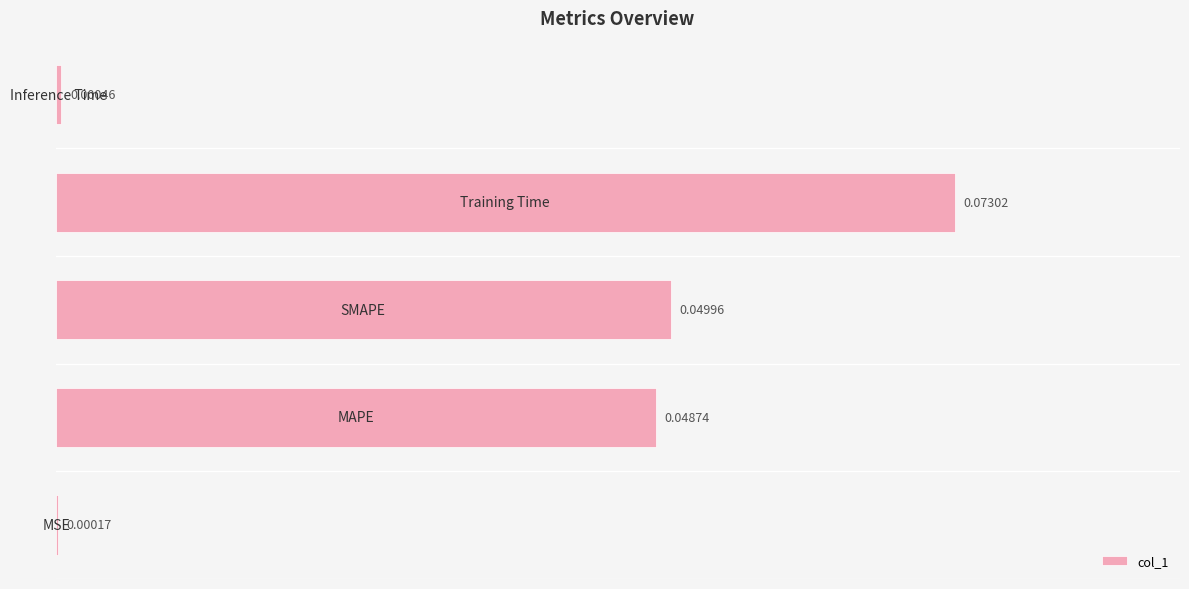

What is the sum of all values?

0.2